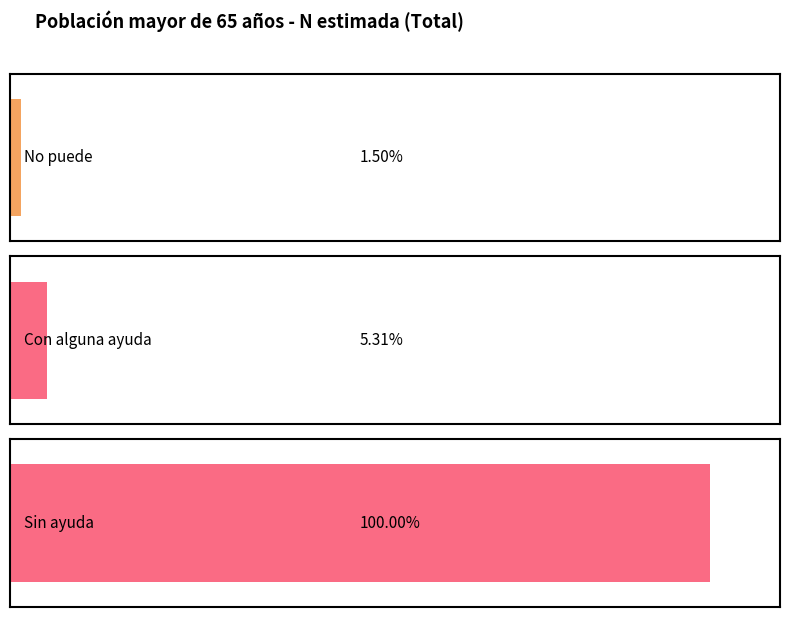

What are all the series names shown in the legend?

No puede, Con alguna ayuda, Sin ayuda